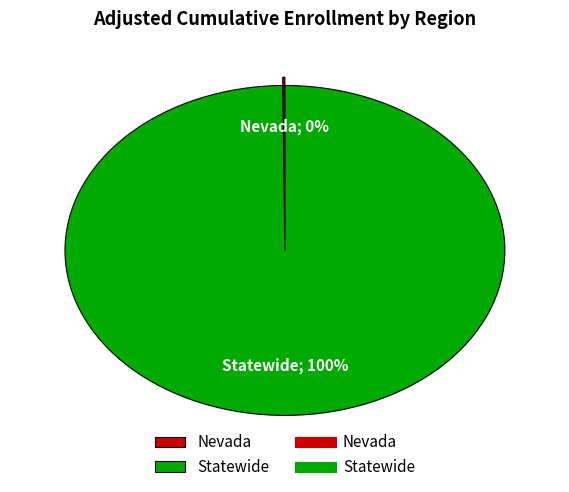

Is there a majority slice in this chart?

Yes